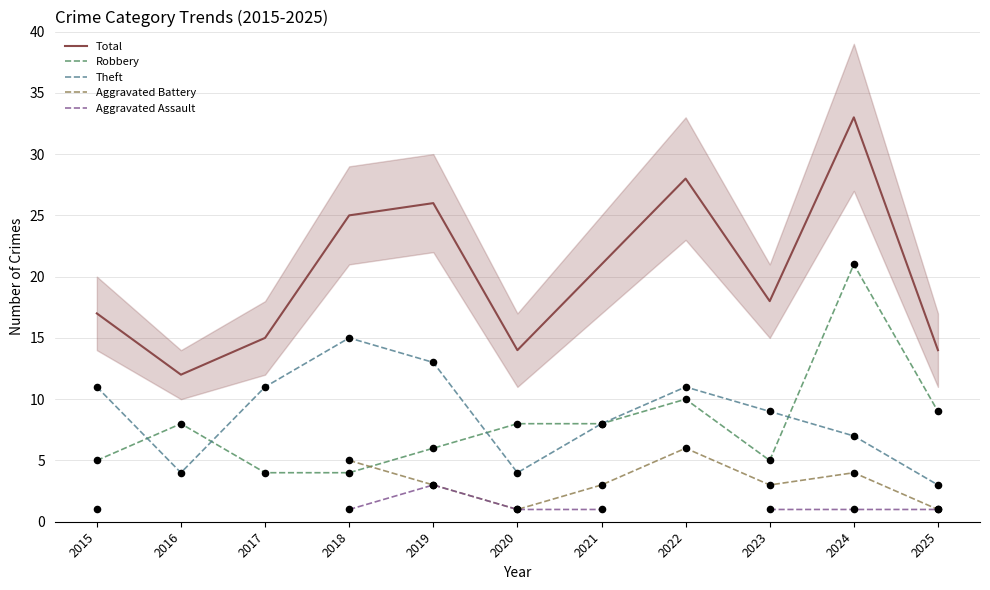

Which series has the widest spread of Y values?

Total